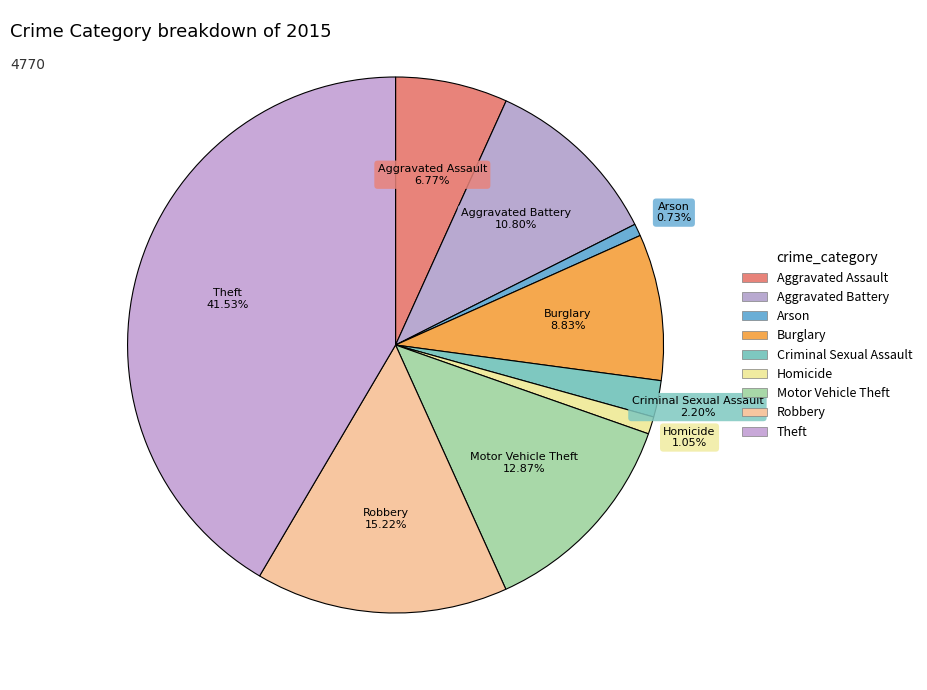

Does any single category account for the majority?

No